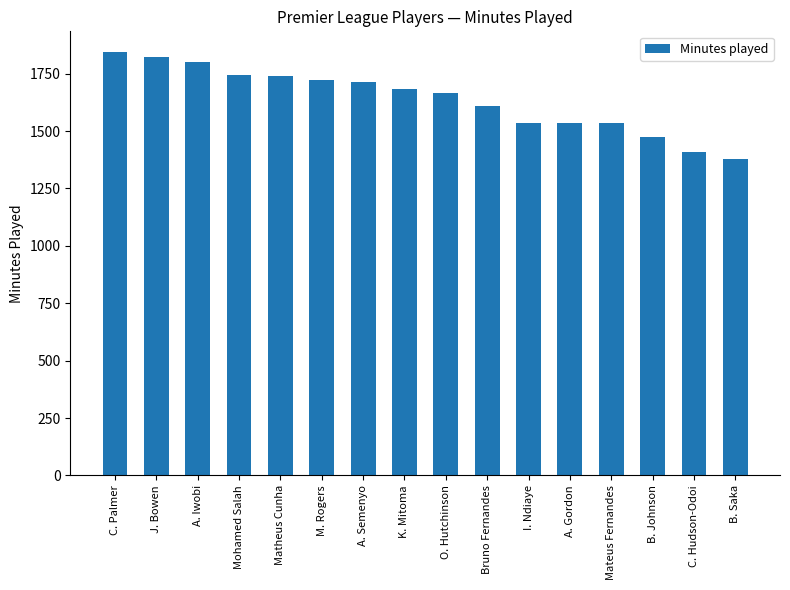

Count the number of categories in the chart.

16